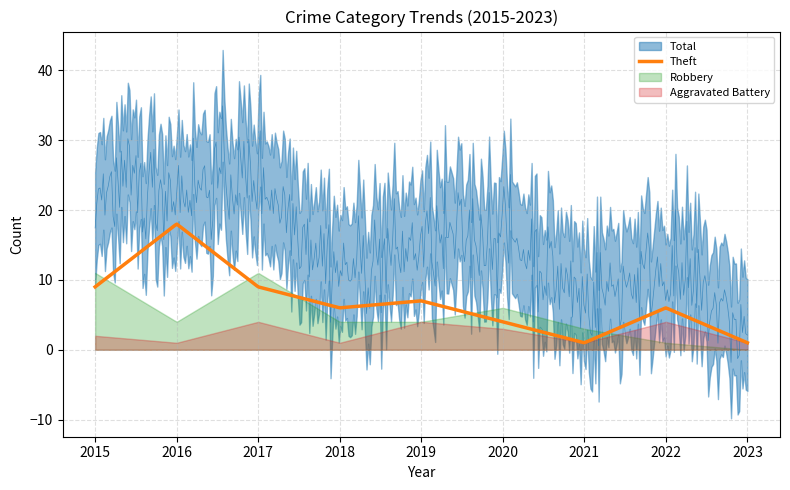

Which series has the widest spread of values?

Total